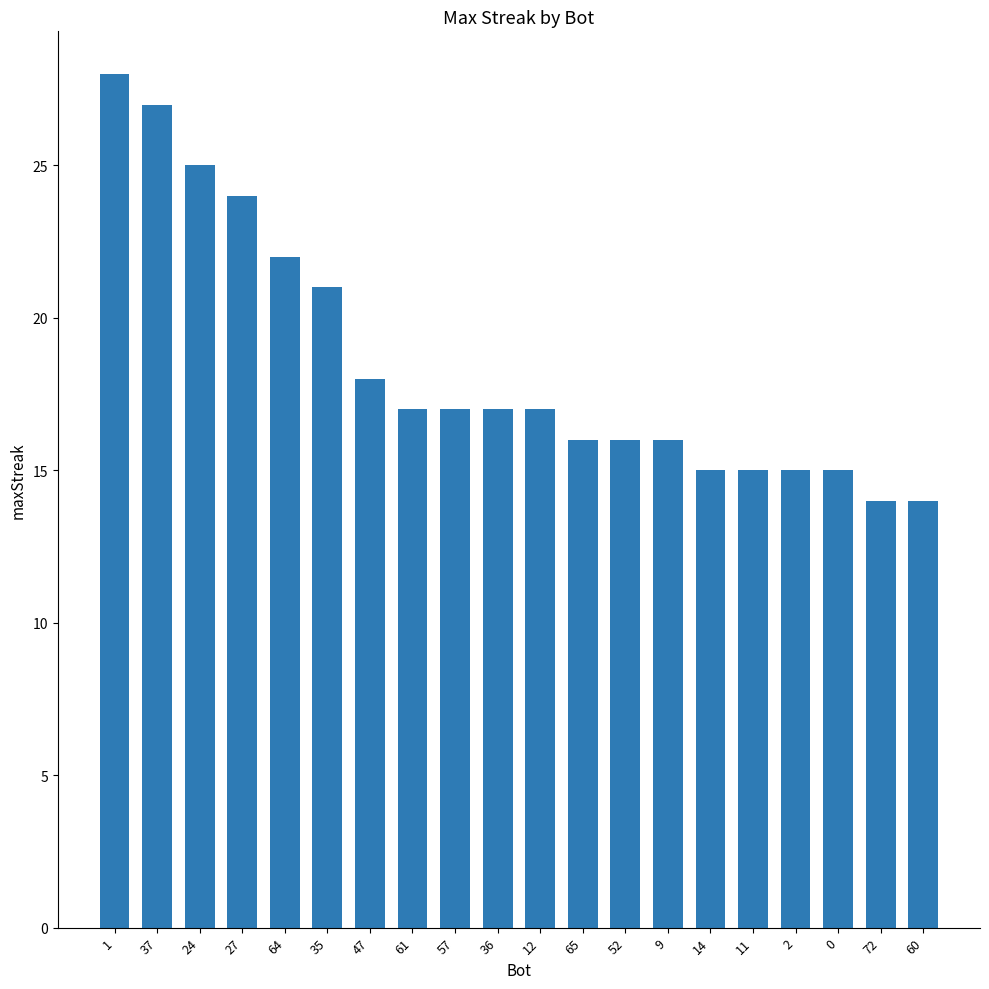

Where is the data nearest to the value 21?

35